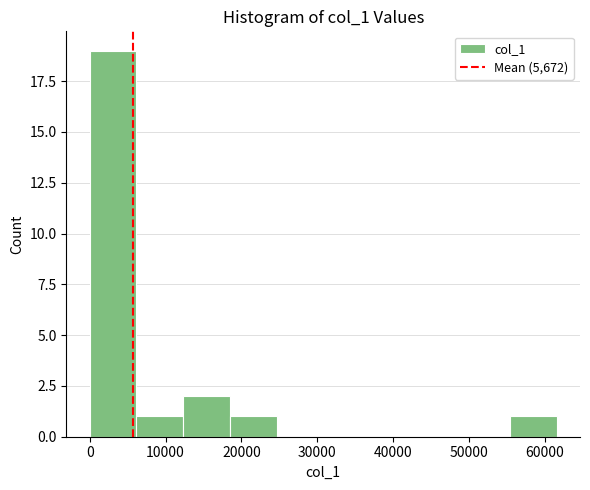

Reading left to right, list every bar in this chart as the range it spans on the x-axis followed by its height. Neither the bar edges nor the heights are printed on the chart, so give them approximately, as read against the axes.

0 to 6000: 19
6000 to 12000: 1
12000 to 18000: 2
18000 to 25000: 1
25000 to 31000: 0
31000 to 37000: 0
37000 to 43000: 0
43000 to 49000: 0
49000 to 55000: 0
55000 to 62000: 1